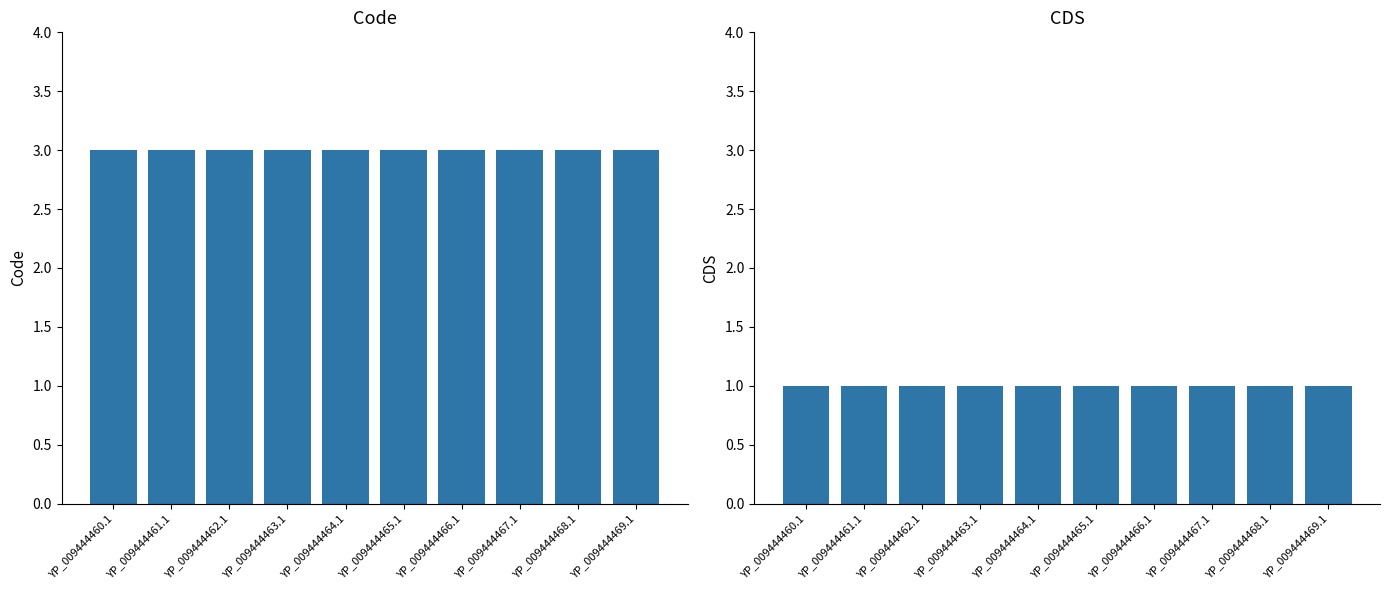

Rank the categories by CDS value from highest to lowest.

YP_009444460.1, YP_009444461.1, YP_009444462.1, YP_009444463.1, YP_009444464.1, YP_009444465.1, YP_009444466.1, YP_009444467.1, YP_009444468.1, YP_009444469.1